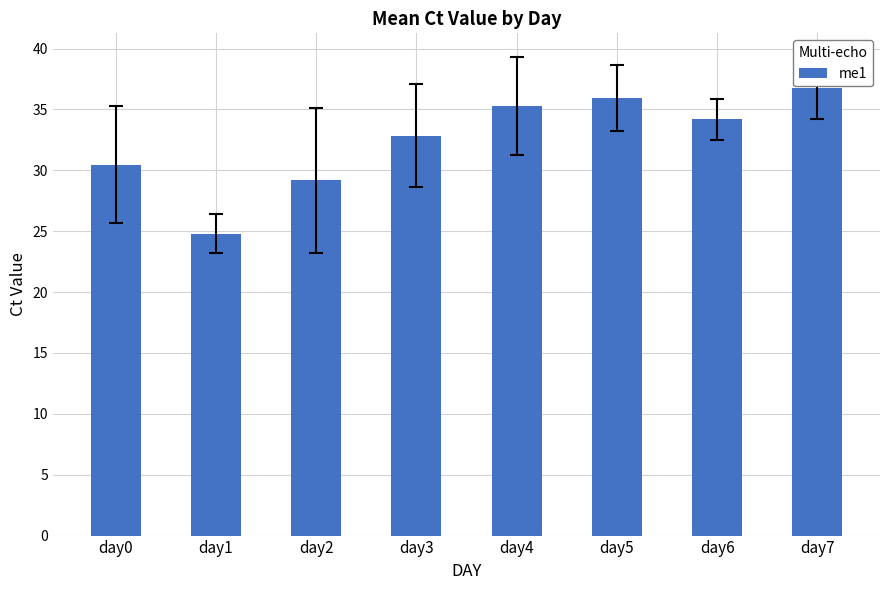

What is the change in value from day2 to day7?

+7.6